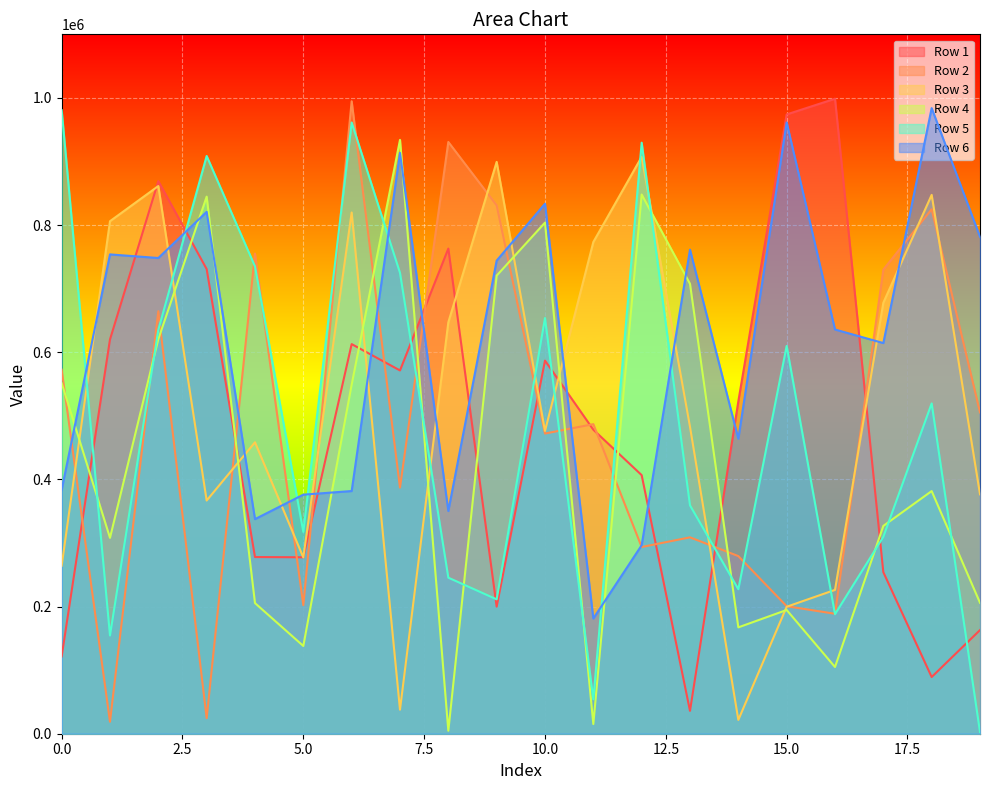

List the series in order of their peak value, lowest first.

Row 3, Row 4, Row 5, Row 6, Row 2, Row 1